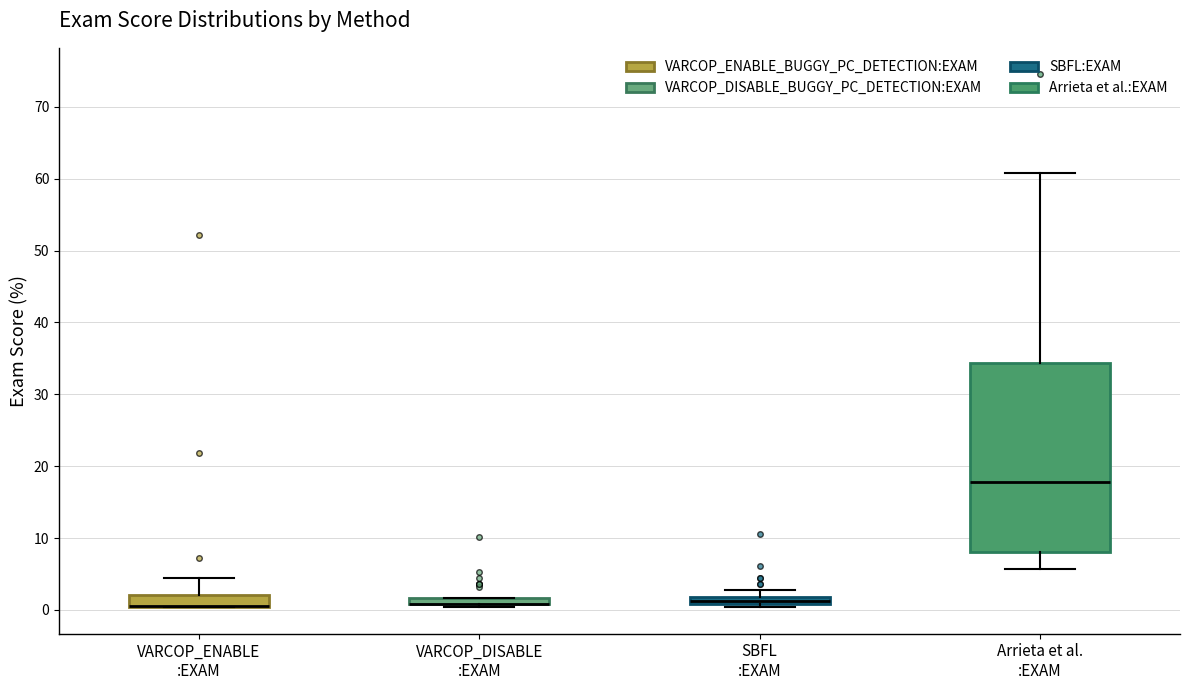

Which box is the tallest, from its lower edge to its upper edge?

Arrieta et al. :EXAM